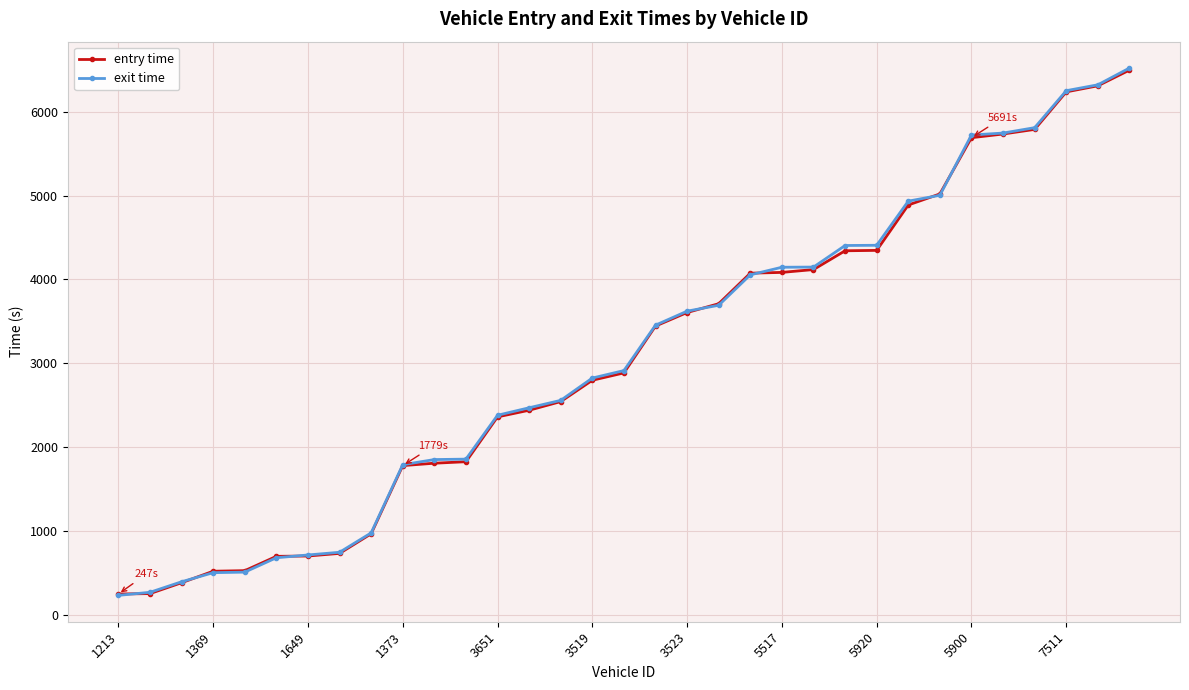

Which series has the widest spread of values?

exit time